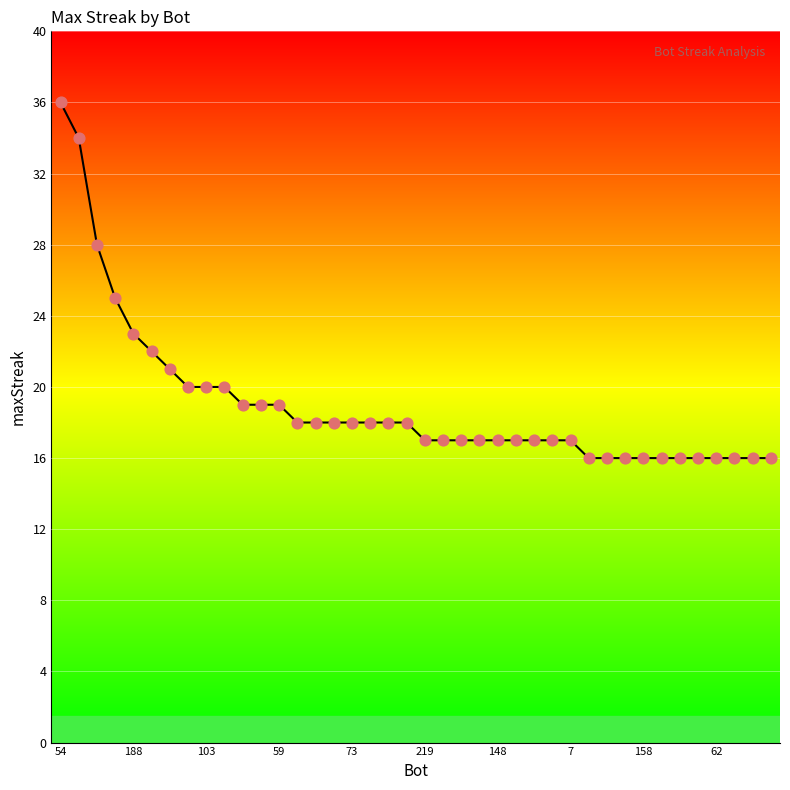

What is the greatest value displayed?

36